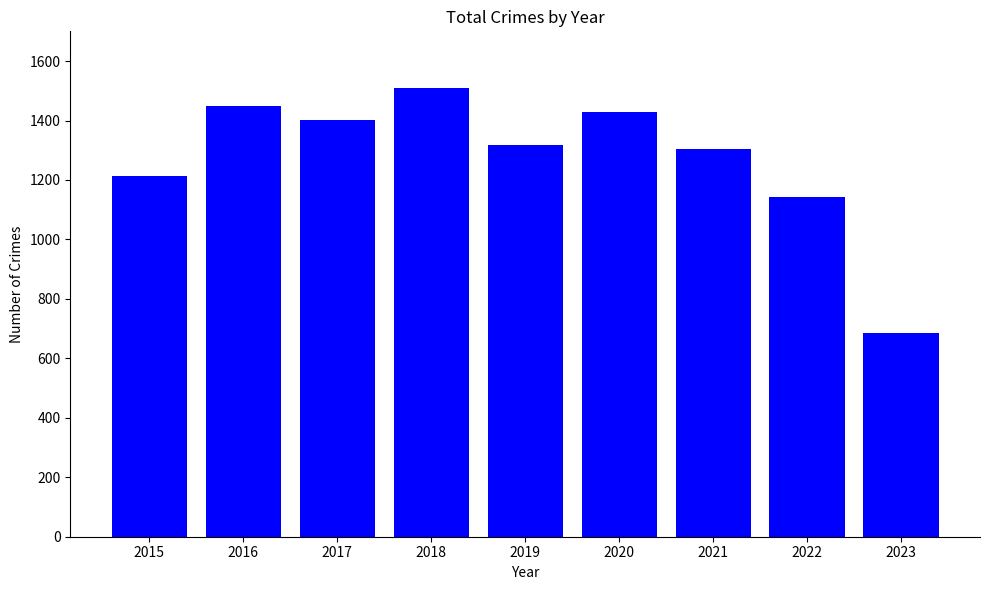

What is the change in value from 2020 to 2023?

-744